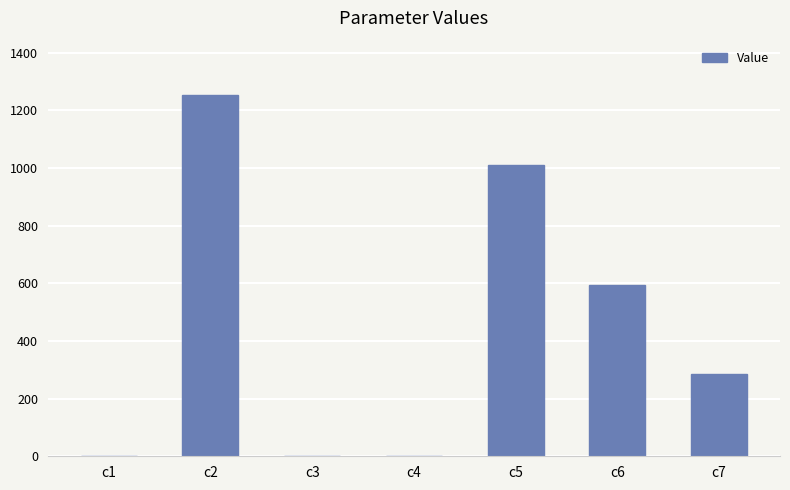

The value at c3 is 0.0. True or false?

True